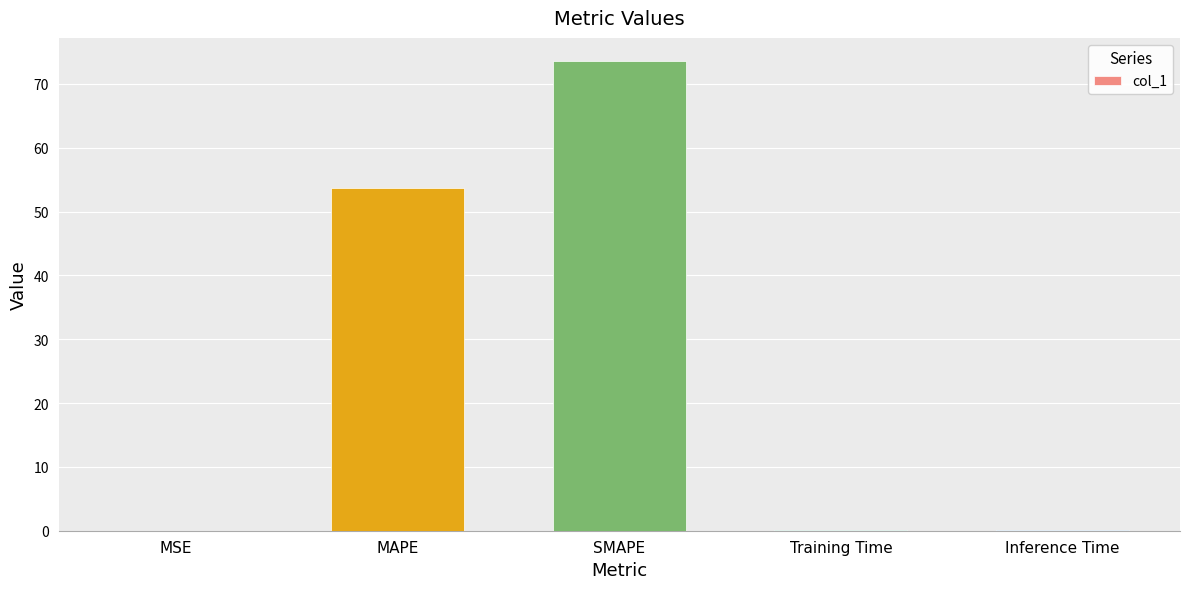

Where is the data nearest to the value 36?

MAPE